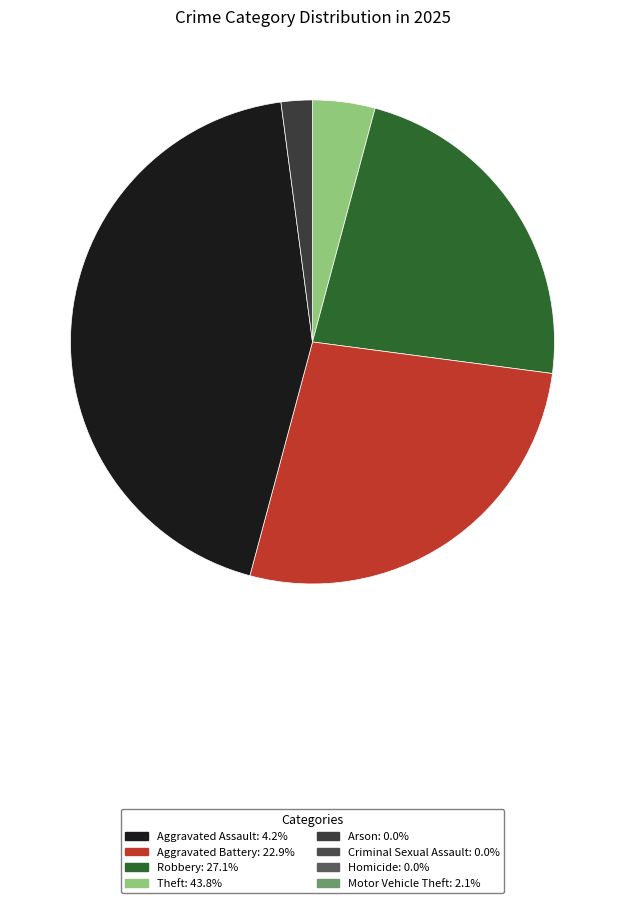

Does any single category account for the majority?

No